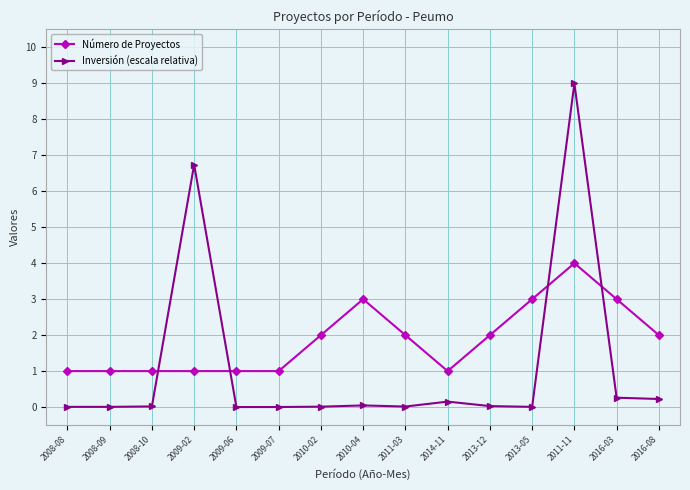

At how many categories does at least one series exceed 0?

15